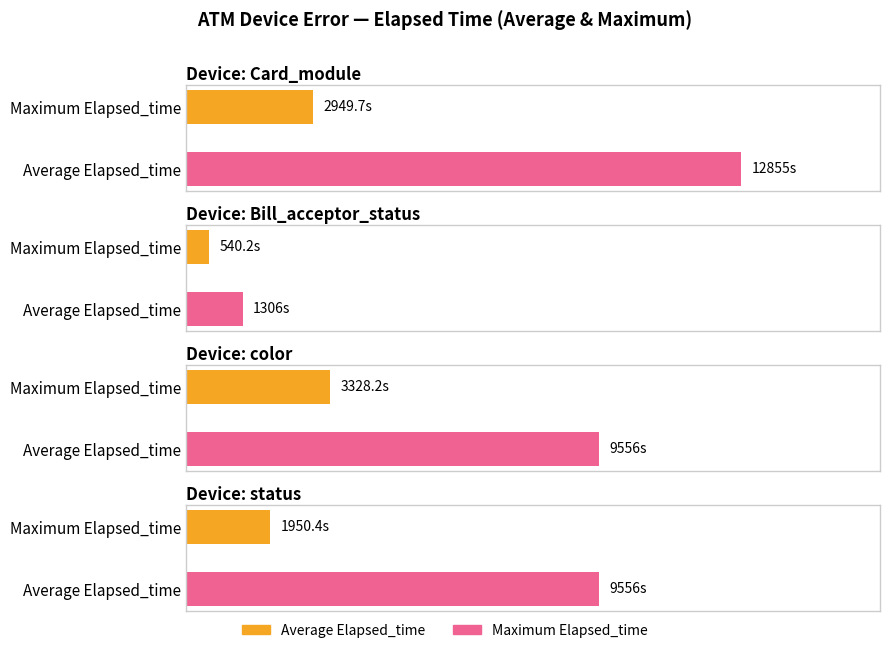

Which series changed the most between Card_module and Bill_acceptor_status?

Maximum Elapsed_time